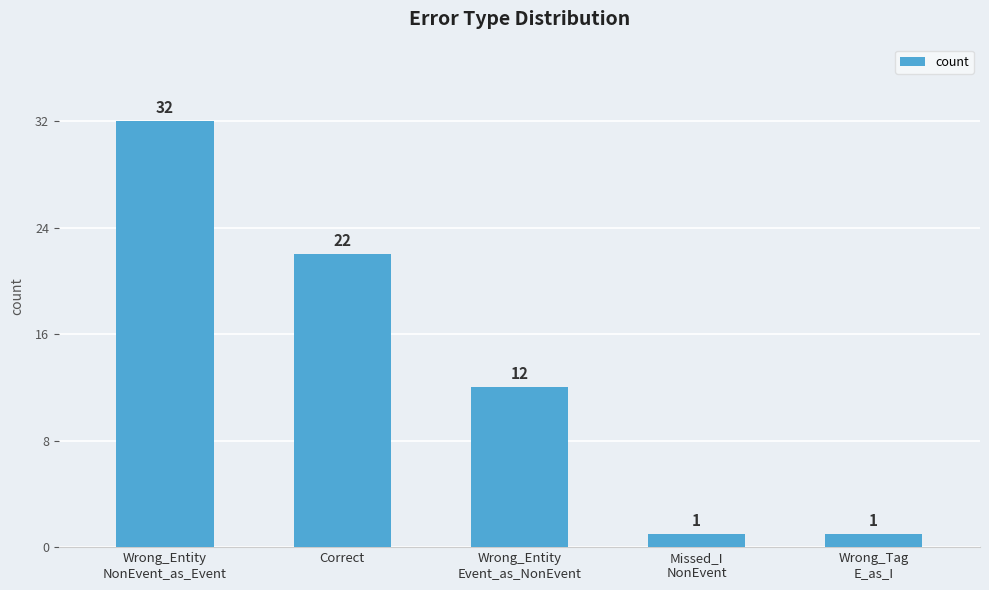

Count the values in the range 1 to 22.

4